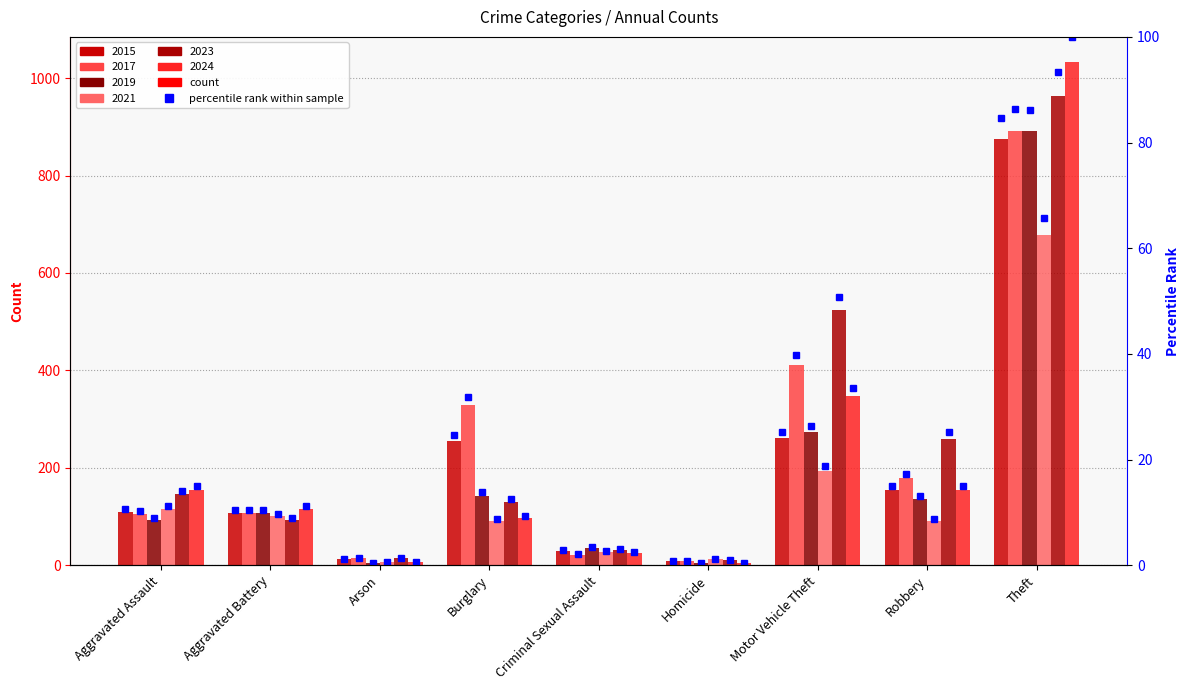

True or false: the data shows 84.6 at Theft.

True